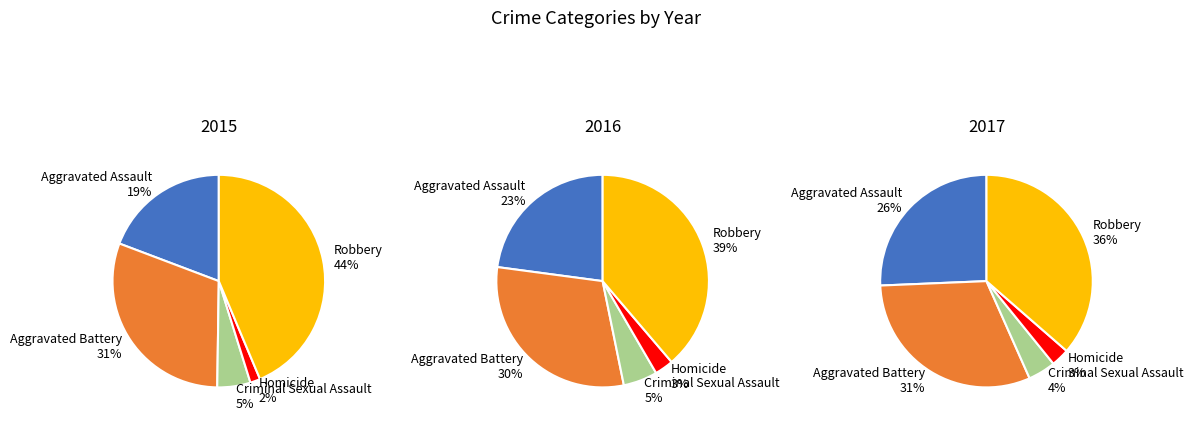

Does any single category account for the majority?

No